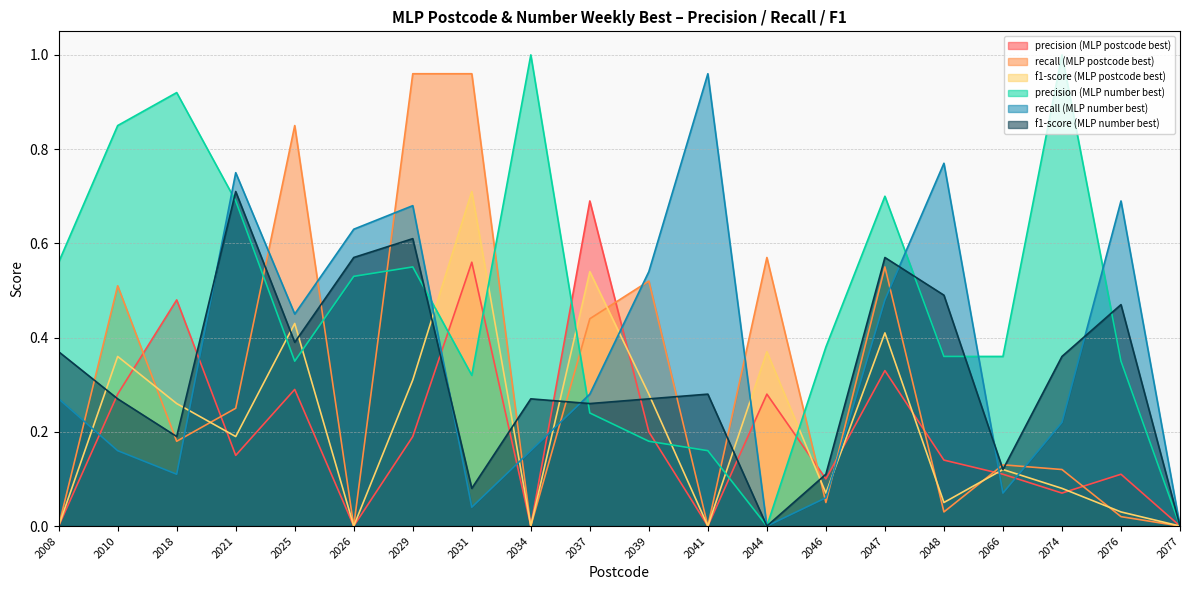

At which category does the chart reach its minimum across all series?

2008